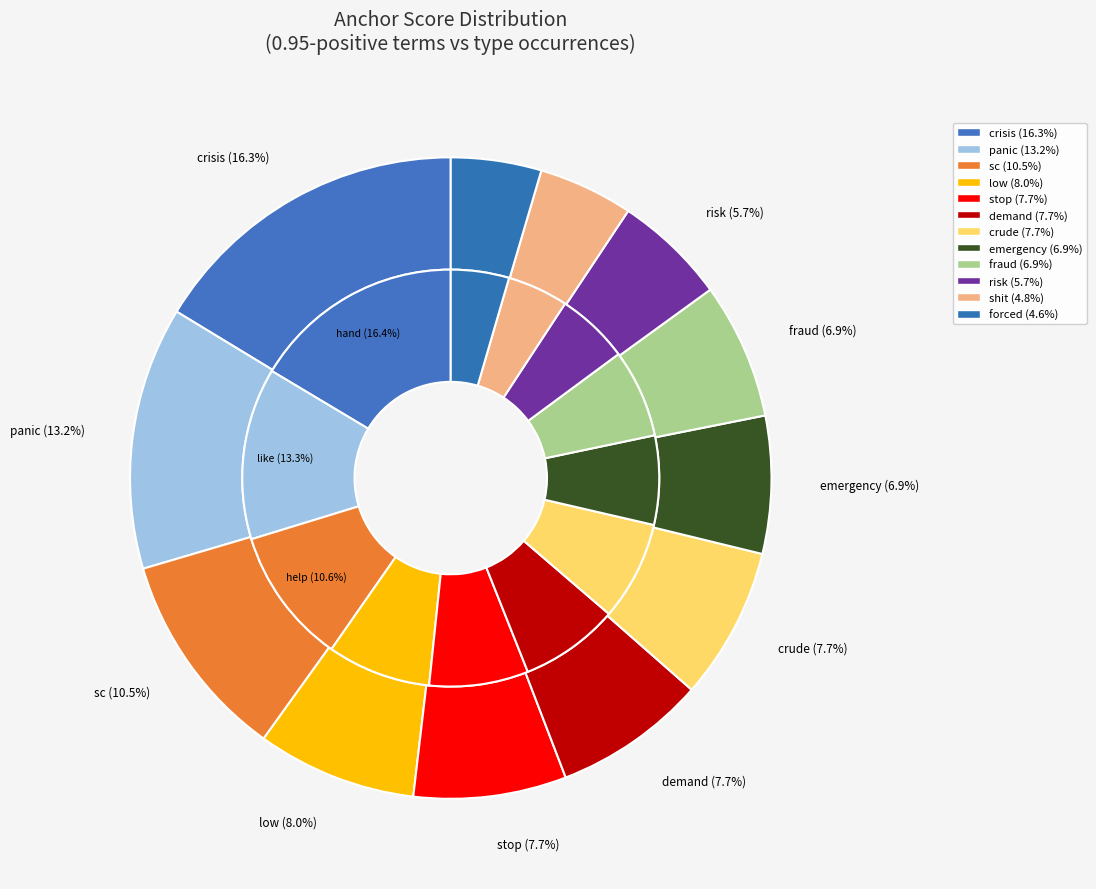

What percentage is the shit slice, to the nearest percent?

5%